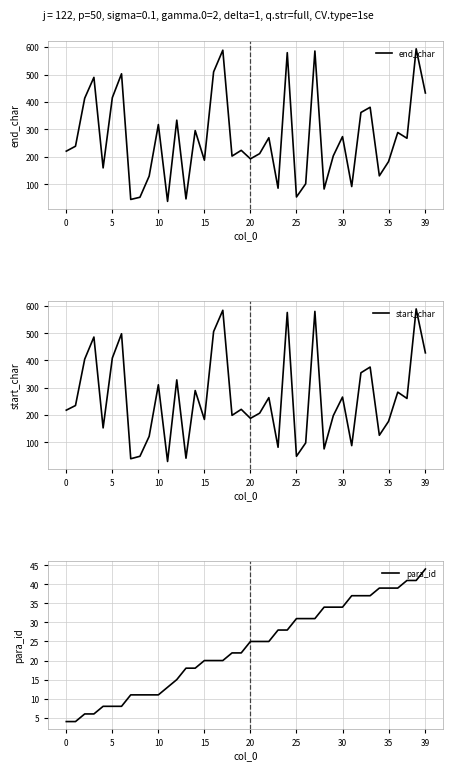

What is the difference between the second highest and second lowest values in the end_char series?

544